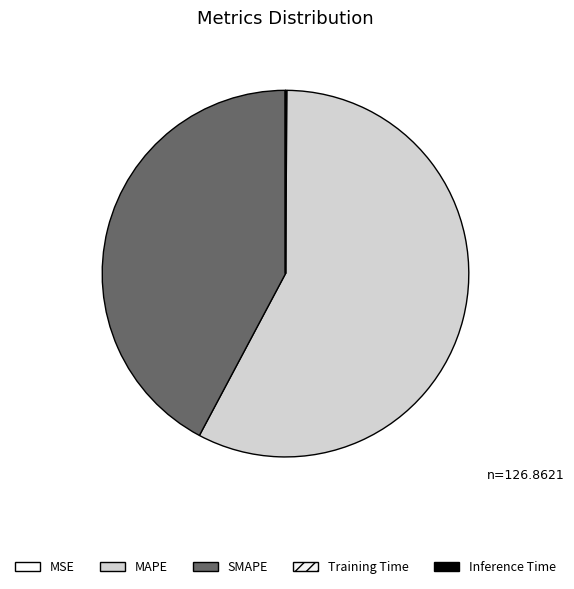

To the nearest percent, what portion does MAPE represent?

58%